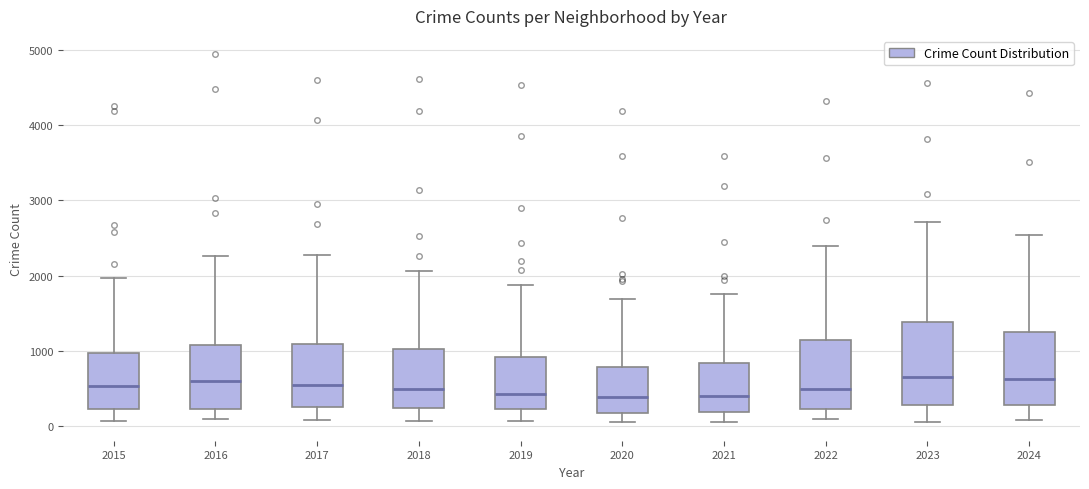

Which box is the tallest, from its lower edge to its upper edge?

2023